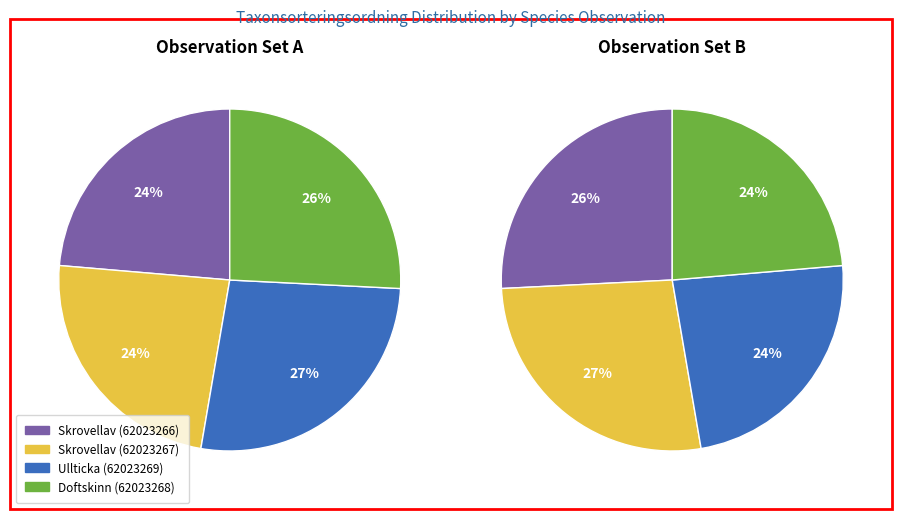

Is there a majority slice in this chart?

No